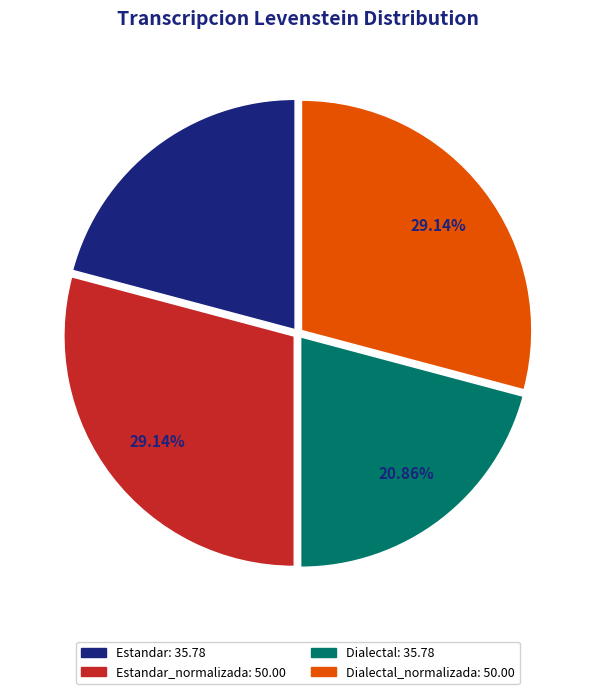

Is there a majority slice in this chart?

No